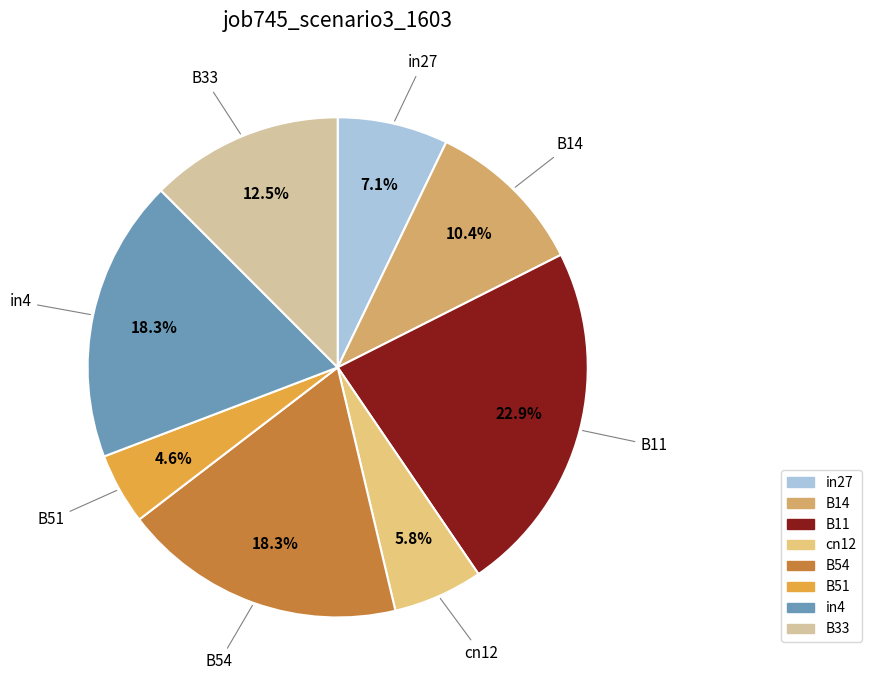

What is the total percentage of cn12 and B11?

28.7%